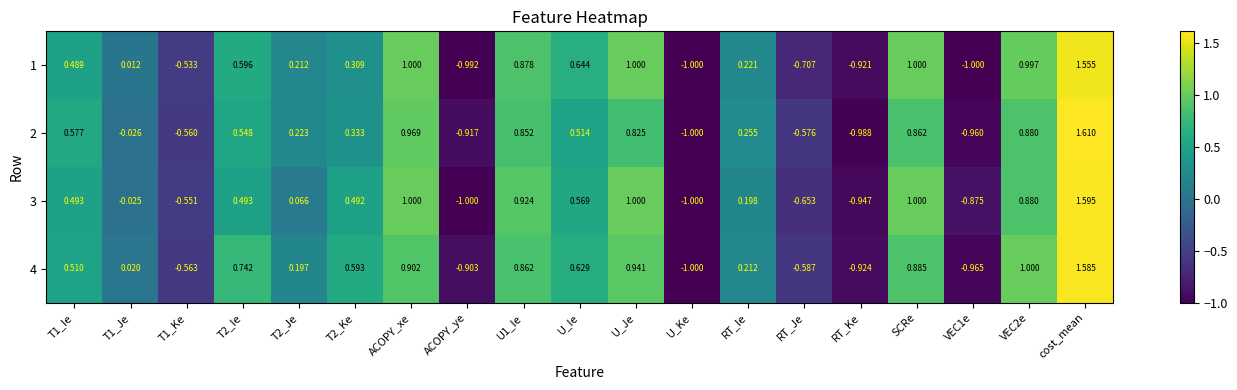

Which series has the widest spread of values?

2